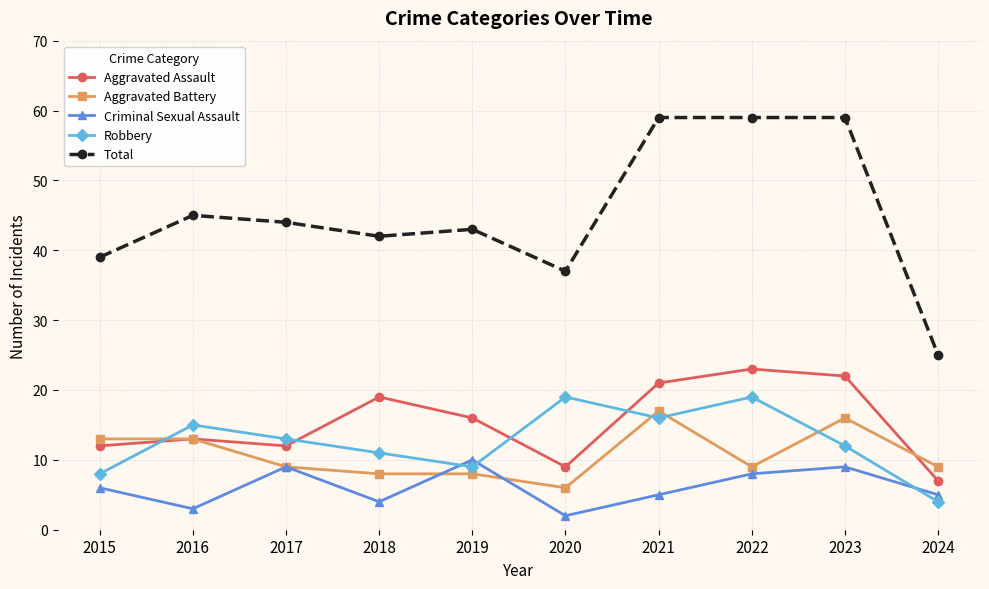

True or false: Total and Aggravated Battery cross at least once.

False